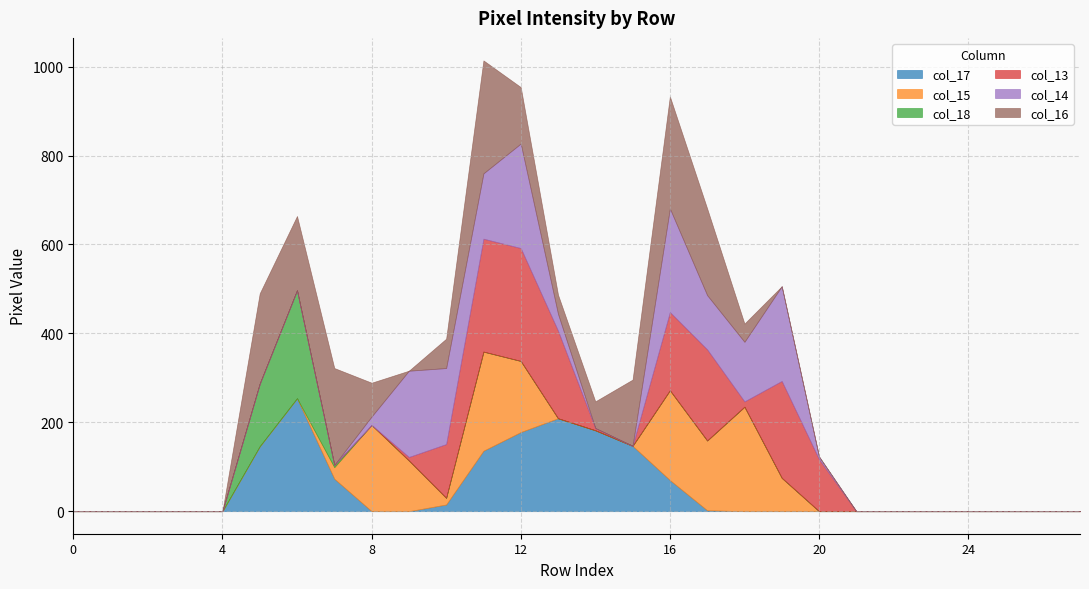

The col_17 series shows 114 at 14. True or false?

False